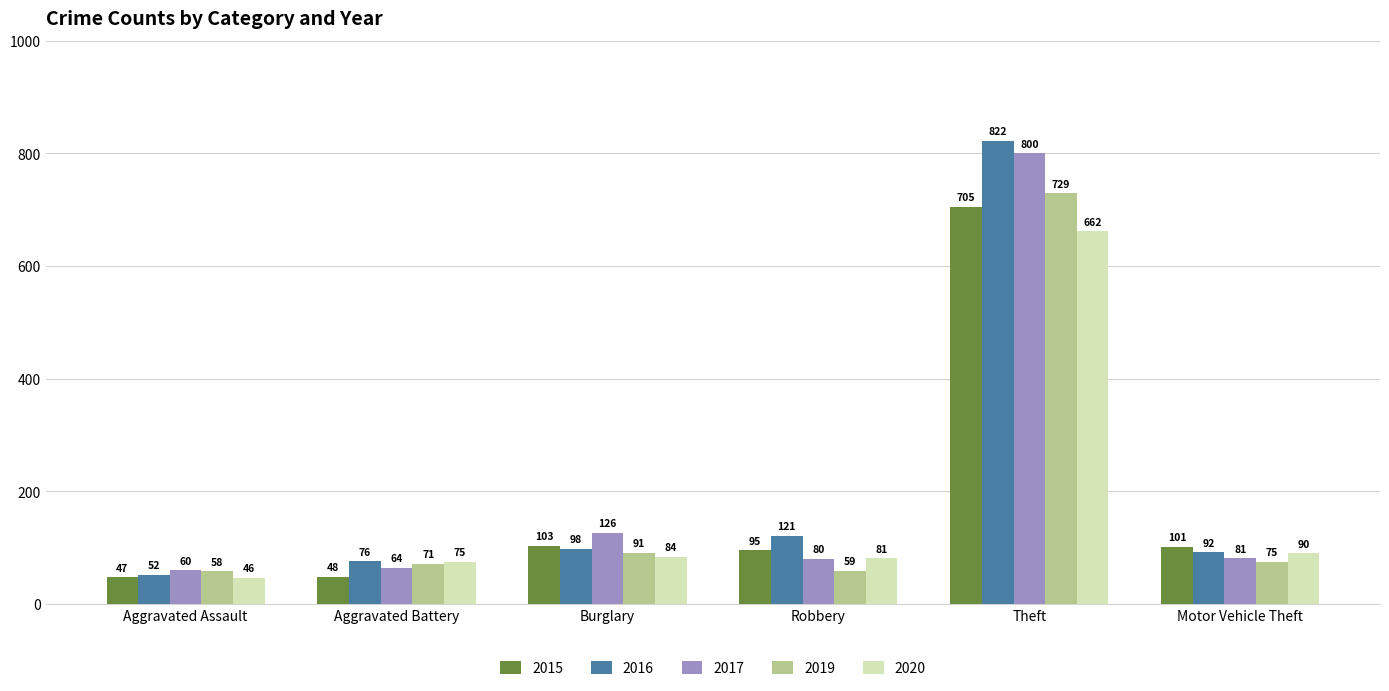

At which category is the sum across all series the highest?

Theft